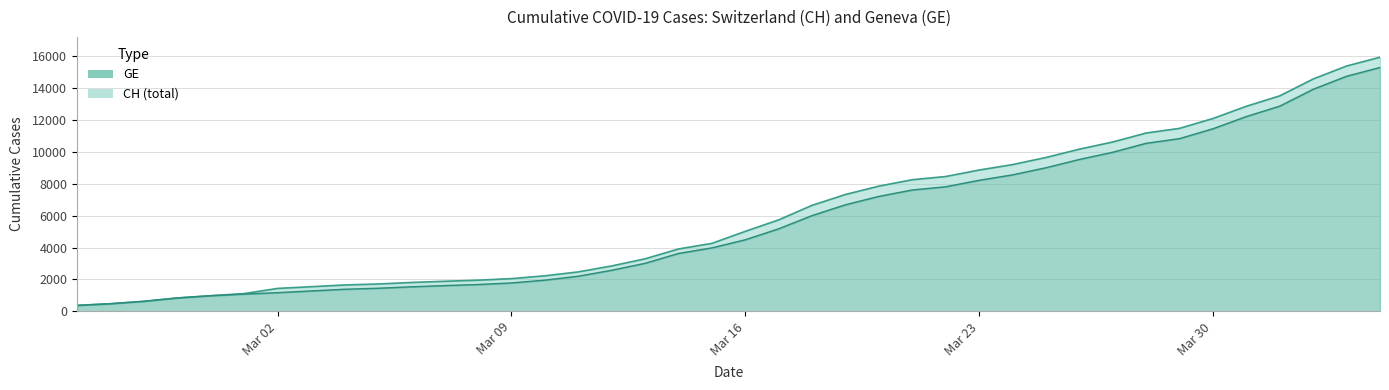

Which series has the widest spread of values?

CH